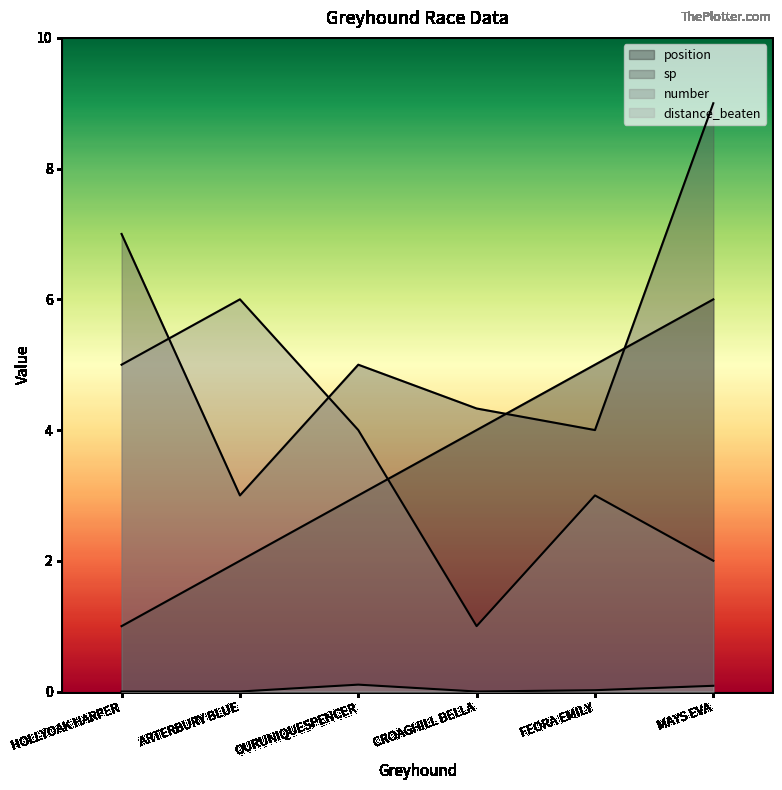

What is the total value across all series at HOLLYOAK HARPER?

13.0